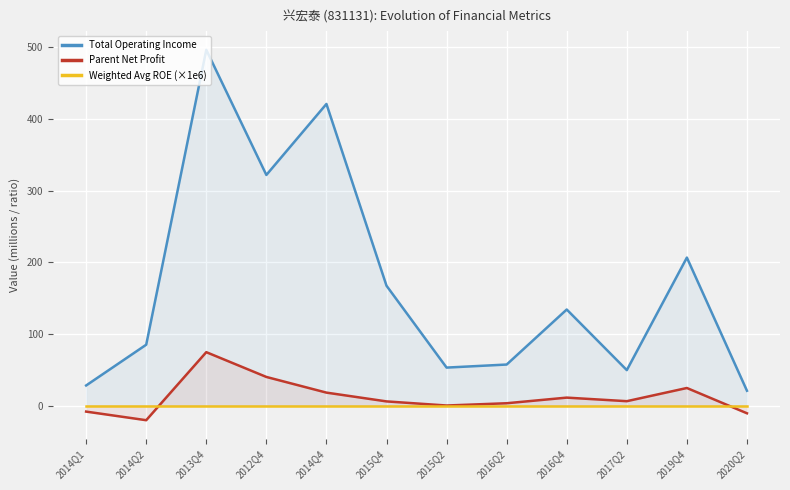

How many times do Weighted Avg ROE (×1e6) and Parent Net Profit cross each other?

2